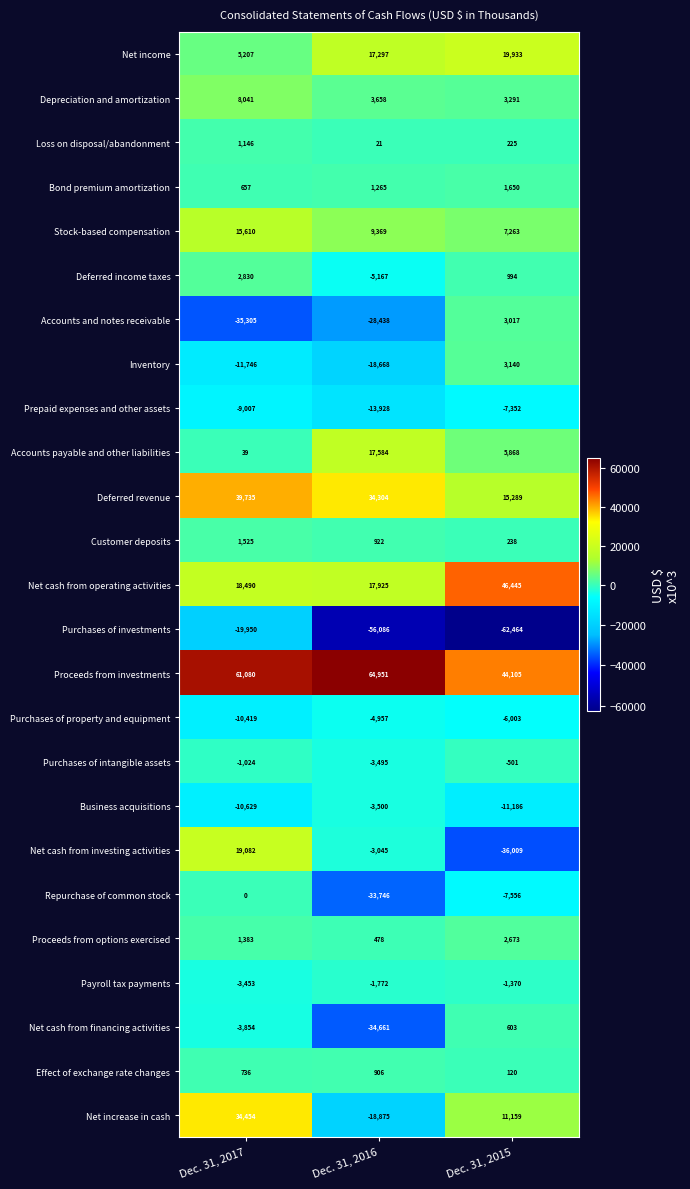

True or false: Prepaid expenses and other assets has a value of -7352 at Dec. 31, 2015.

True